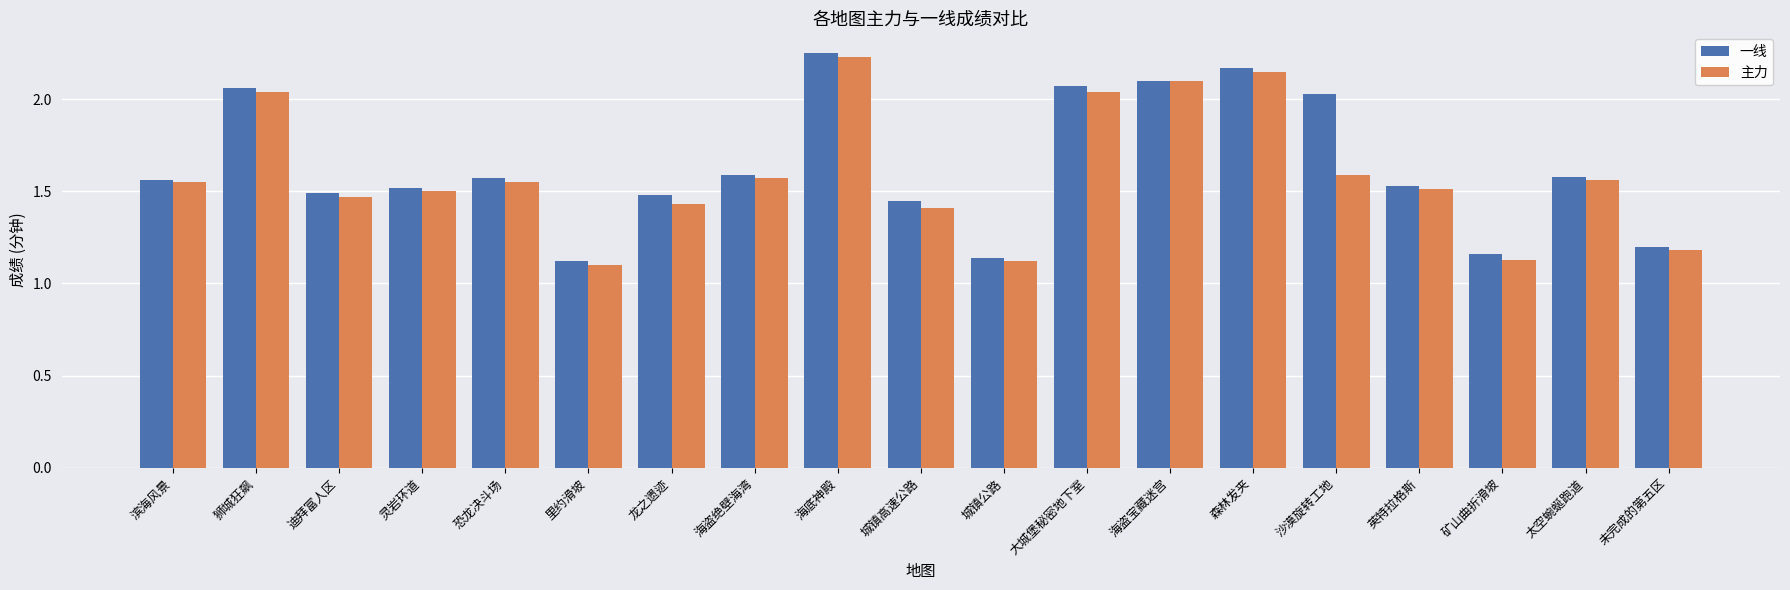

What is the total value across all series at 海盗绝壁海湾?

3.2